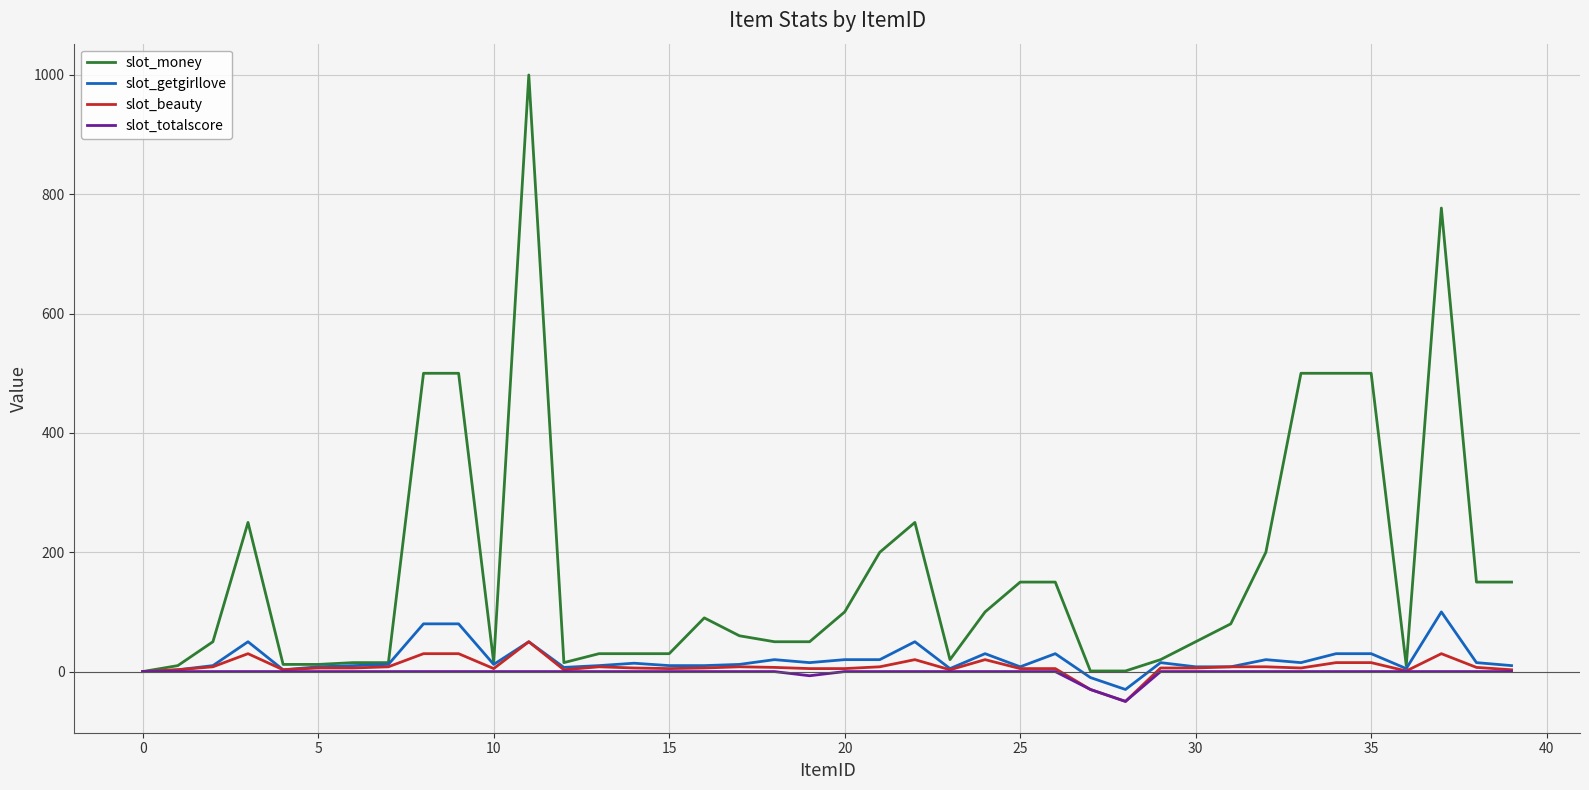

What is the minimum value for slot_beauty?

-50